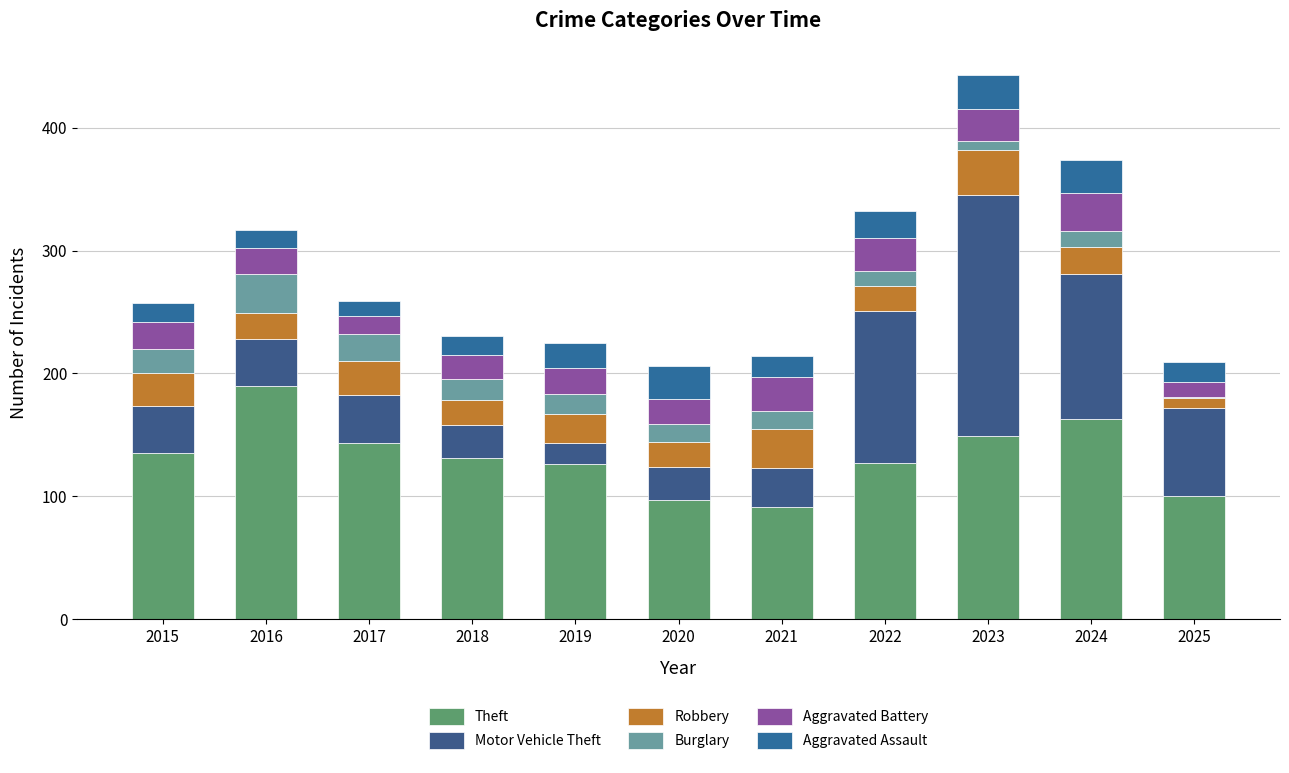

Is it true that Aggravated Assault equals 24 at 2021?

False